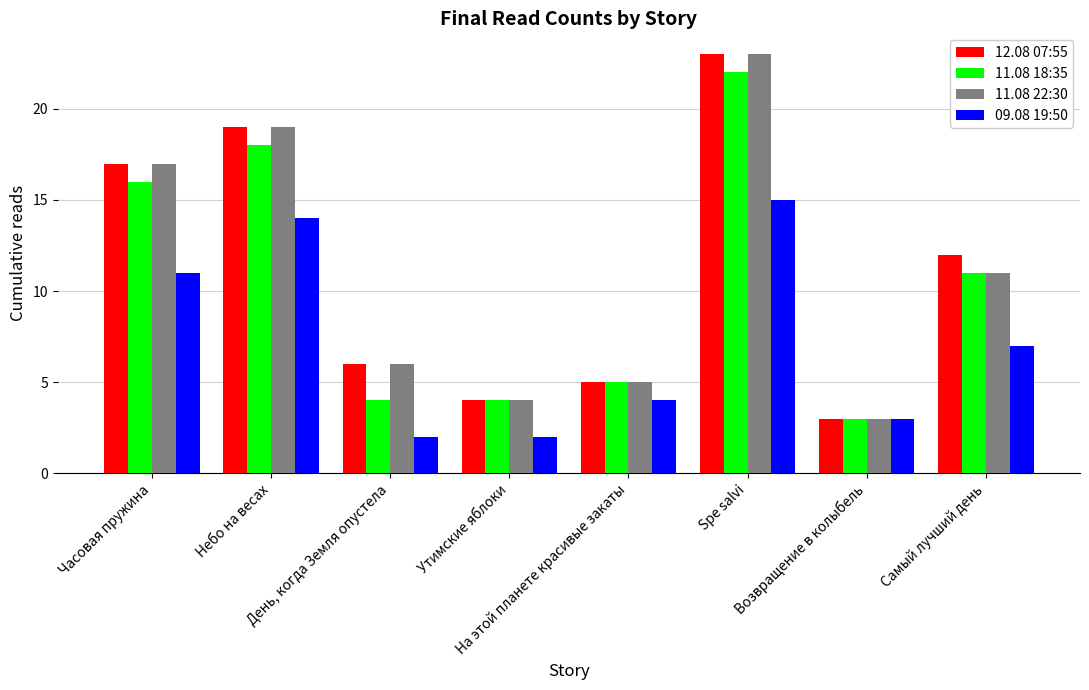

What is the minimum value shown in the chart?

2